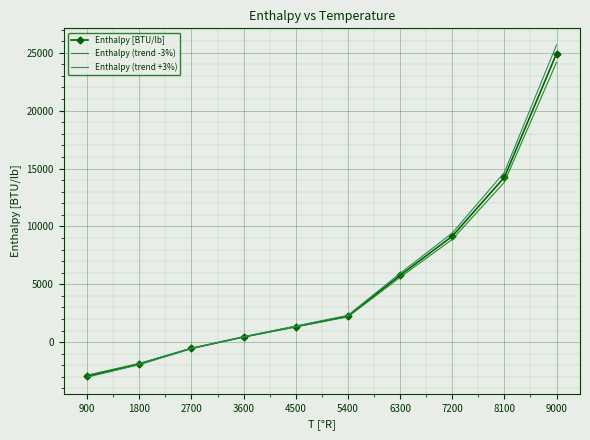

List the labels in order of Enthalpy (trend -3%) value, smallest first.

900, 1800, 2700, 3600, 4500, 5400, 6300, 7200, 8100, 9000